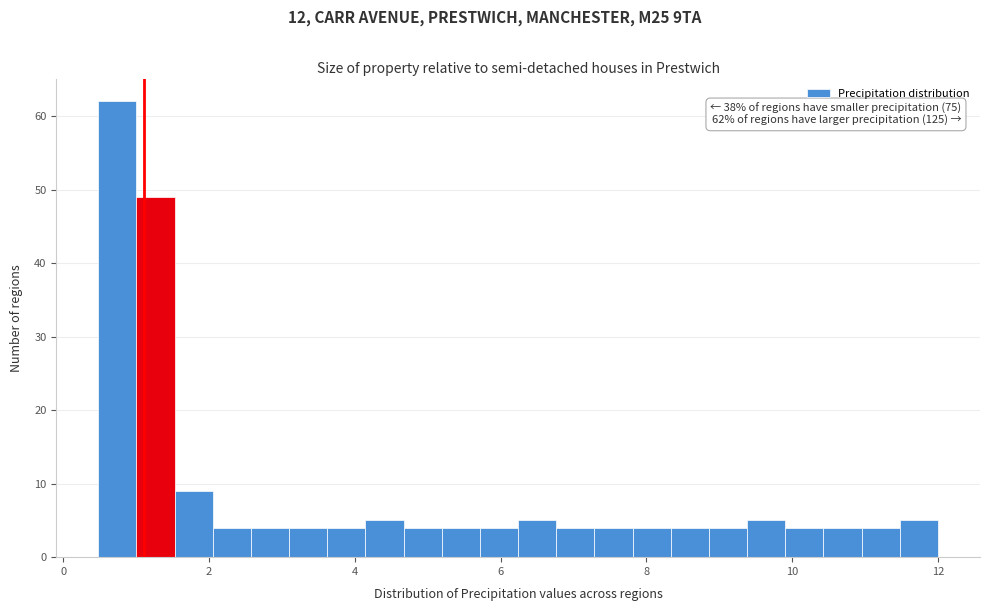

Around what value on the x-axis is the tallest bar? Give the approximate position of its centre, as read against the axis.

0.8